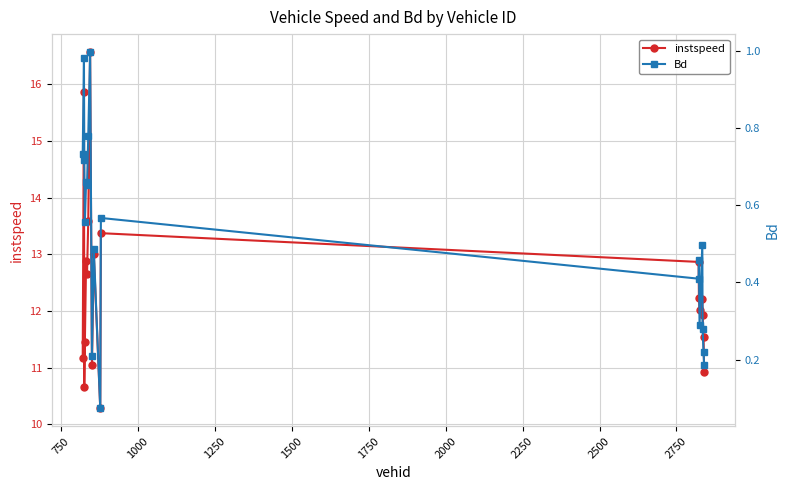

Does the chart have visible grid lines?

Yes